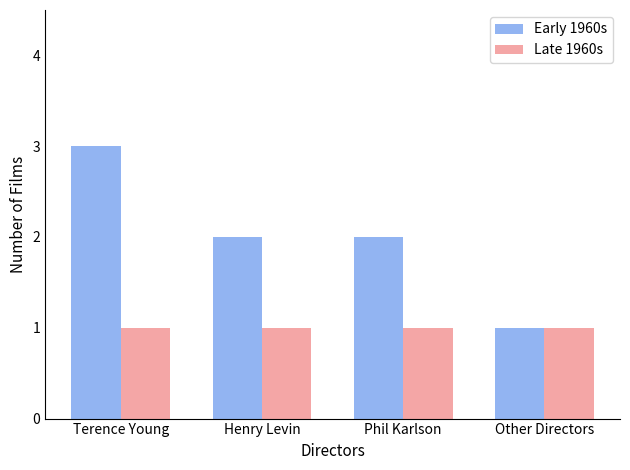

What is the sum of the Early 1960s values at Other Directors and Phil Karlson?

3